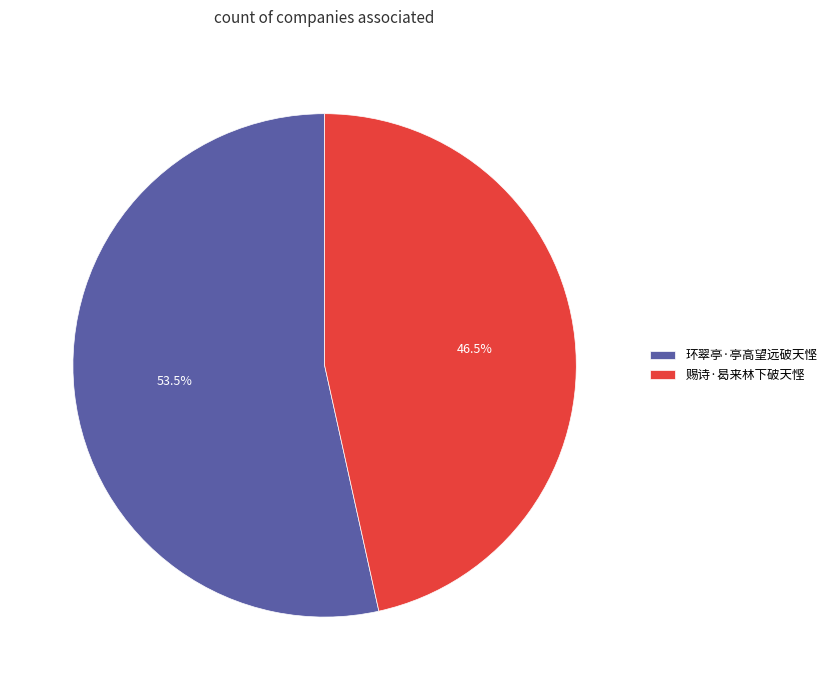

To the nearest percent, what is the difference between the largest and smallest slice percentages?

7%